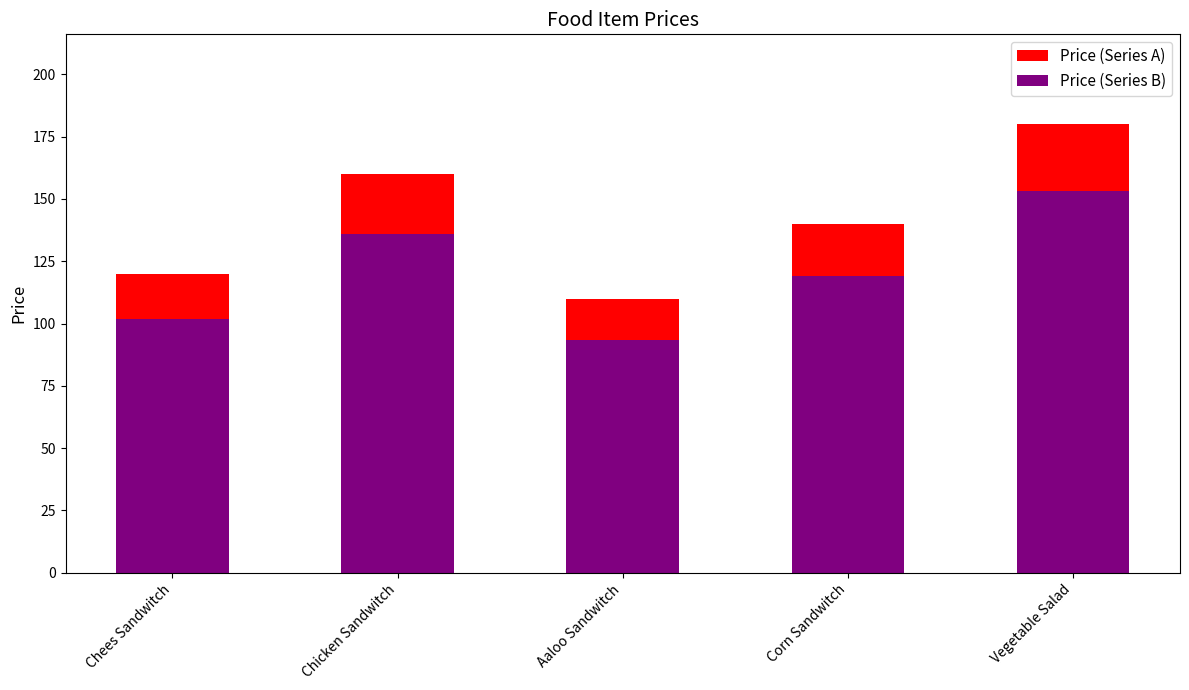

At which category is the sum across all series the highest?

Vegetable Salad